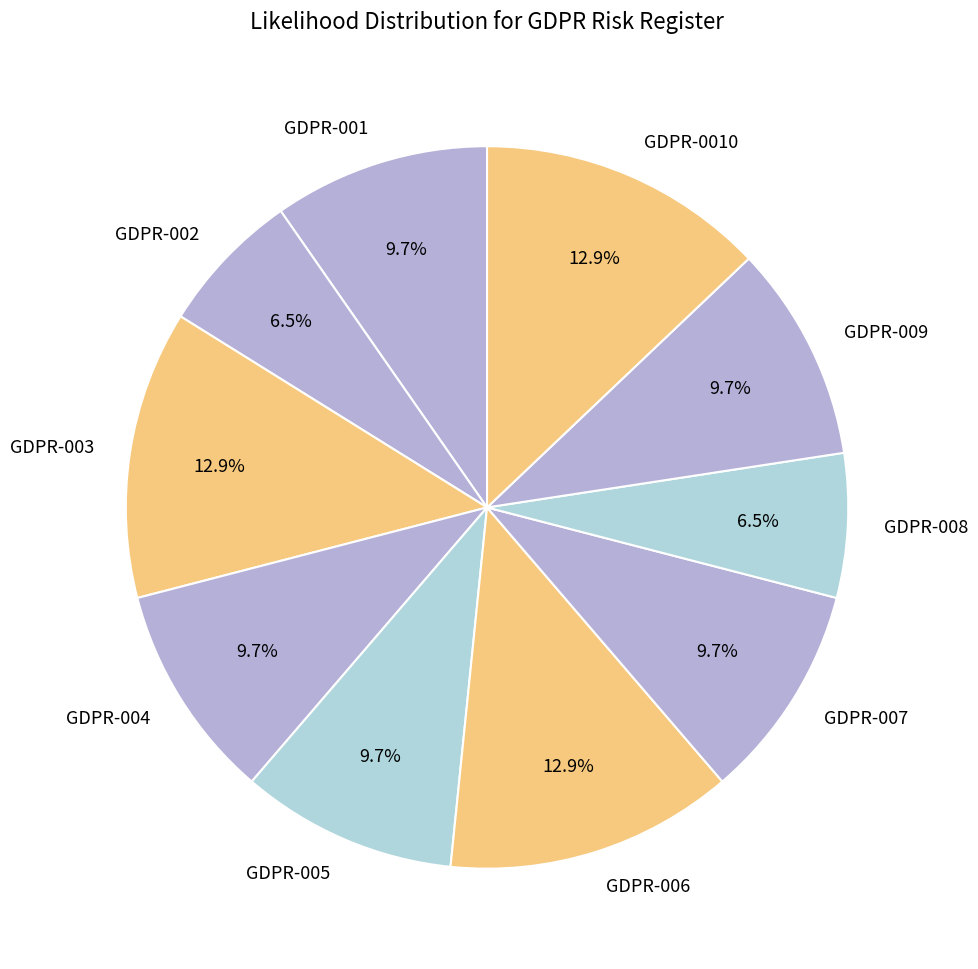

Combined, what portion of the pie is GDPR-005 and GDPR-003?

22.6%